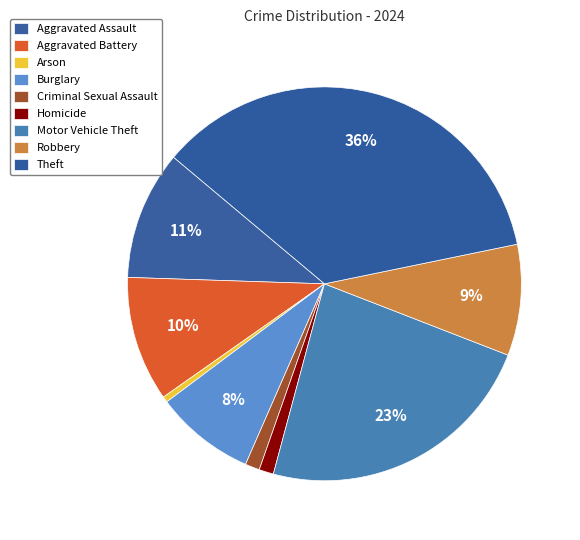

Which has a higher value, Theft or Motor Vehicle Theft?

Theft